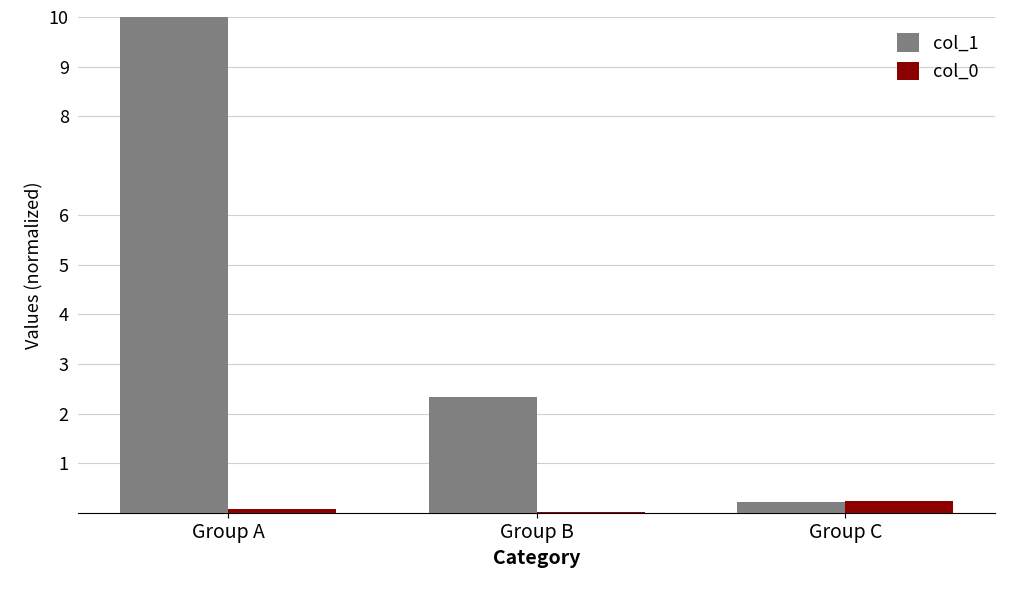

Which series has the largest range (max minus min)?

col_1